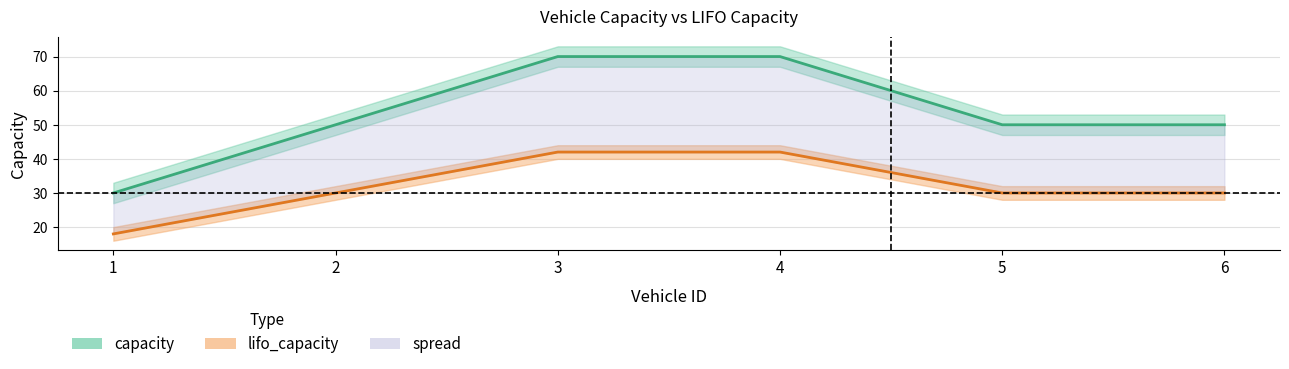

Reading right to left, list all the values displayed in this chart.

capacity: 50	50	70	70	50	30
lifo_capacity: 30	30	42	42	30	18